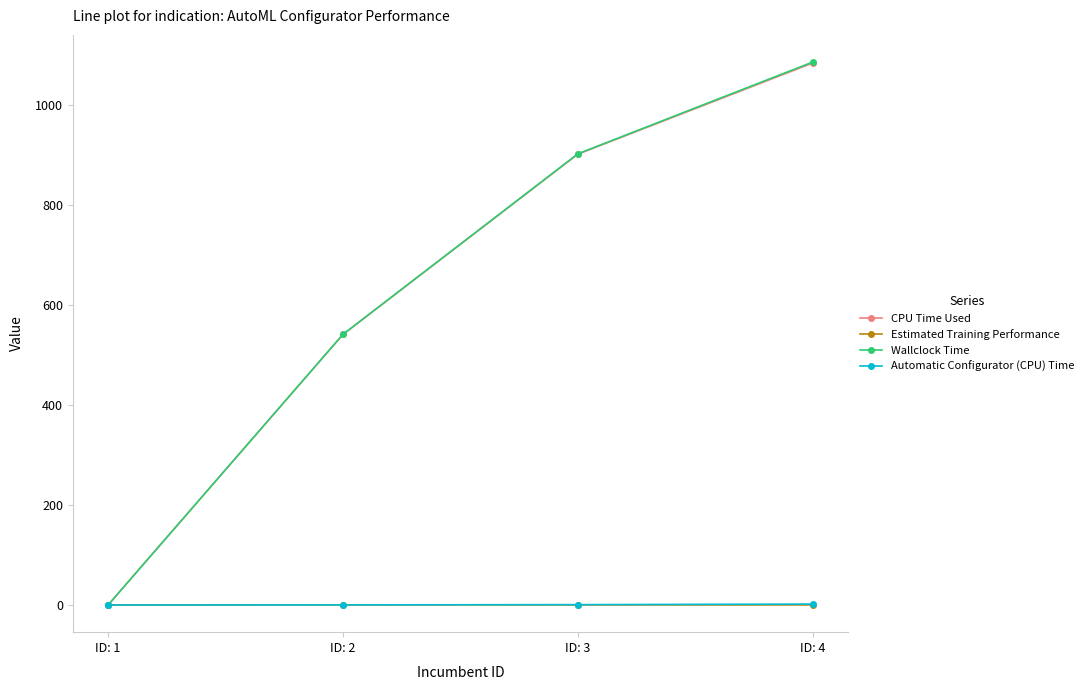

What is the difference between the Automatic Configurator (CPU) Time values at ID: 2 and ID: 3?

0.5